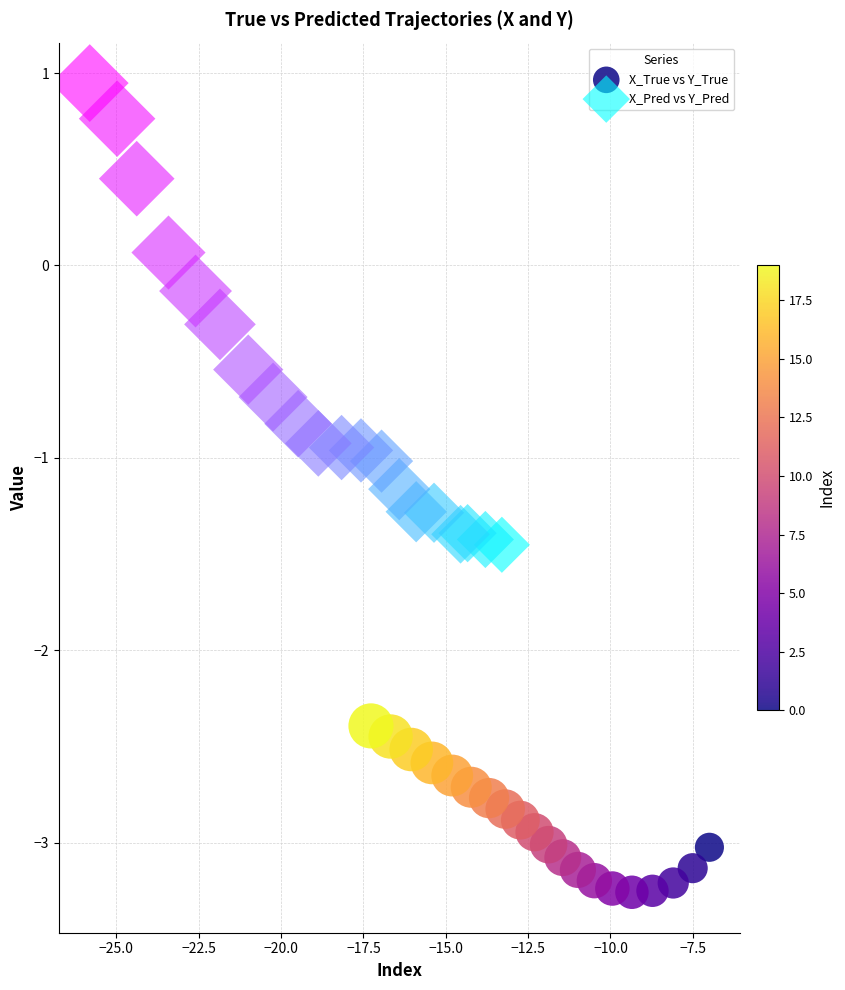

Which series contains the highest Y value?

X_Pred vs Y_Pred